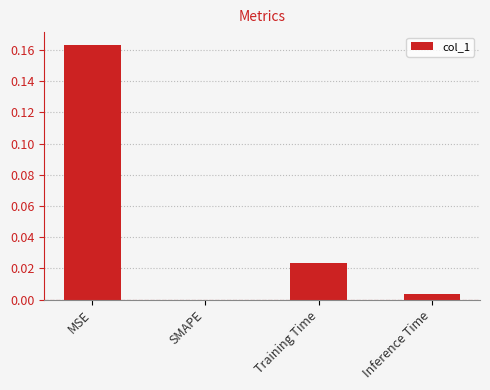

How many series are shown in this chart?

1